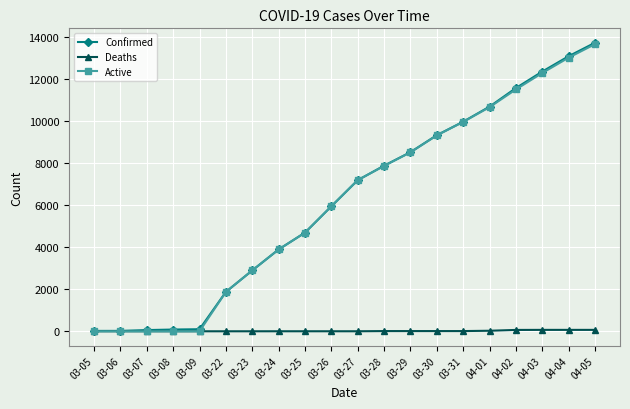

What is the difference between the maximum and minimum values in the Active series?

13656